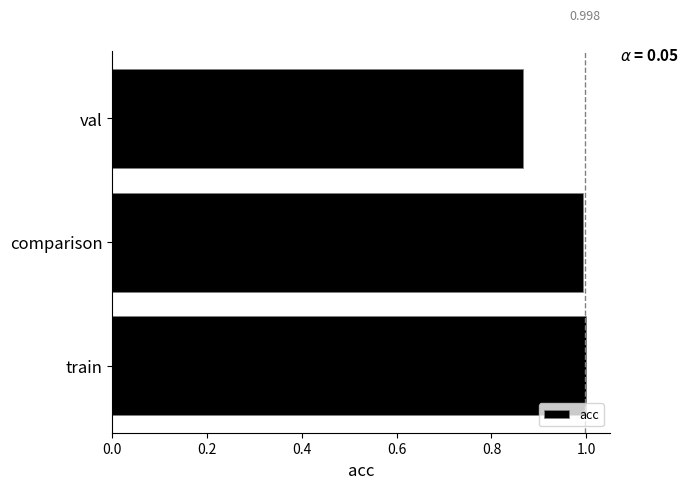

At which category does the chart reach its minimum across all series?

val